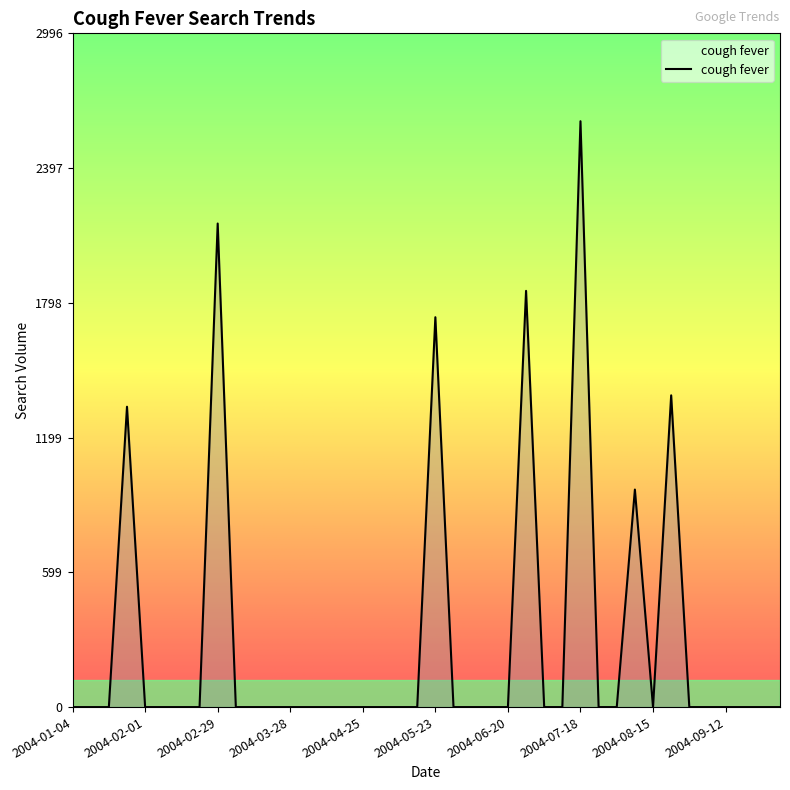

What is the difference between the maximum and minimum values?

2605.6